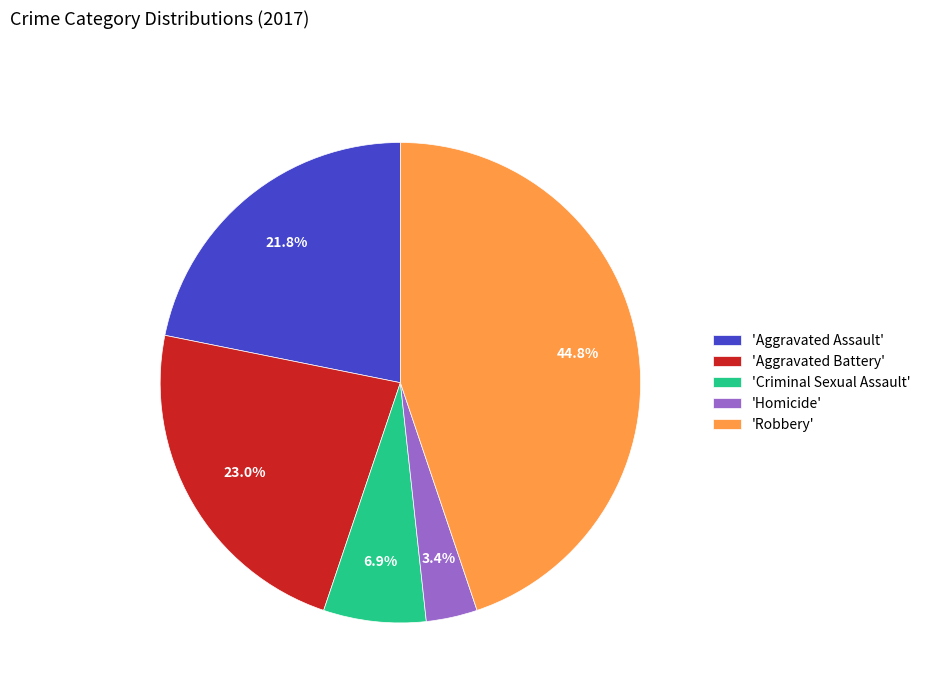

Which has a higher value, 'Aggravated Assault' or 'Homicide'?

'Aggravated Assault'